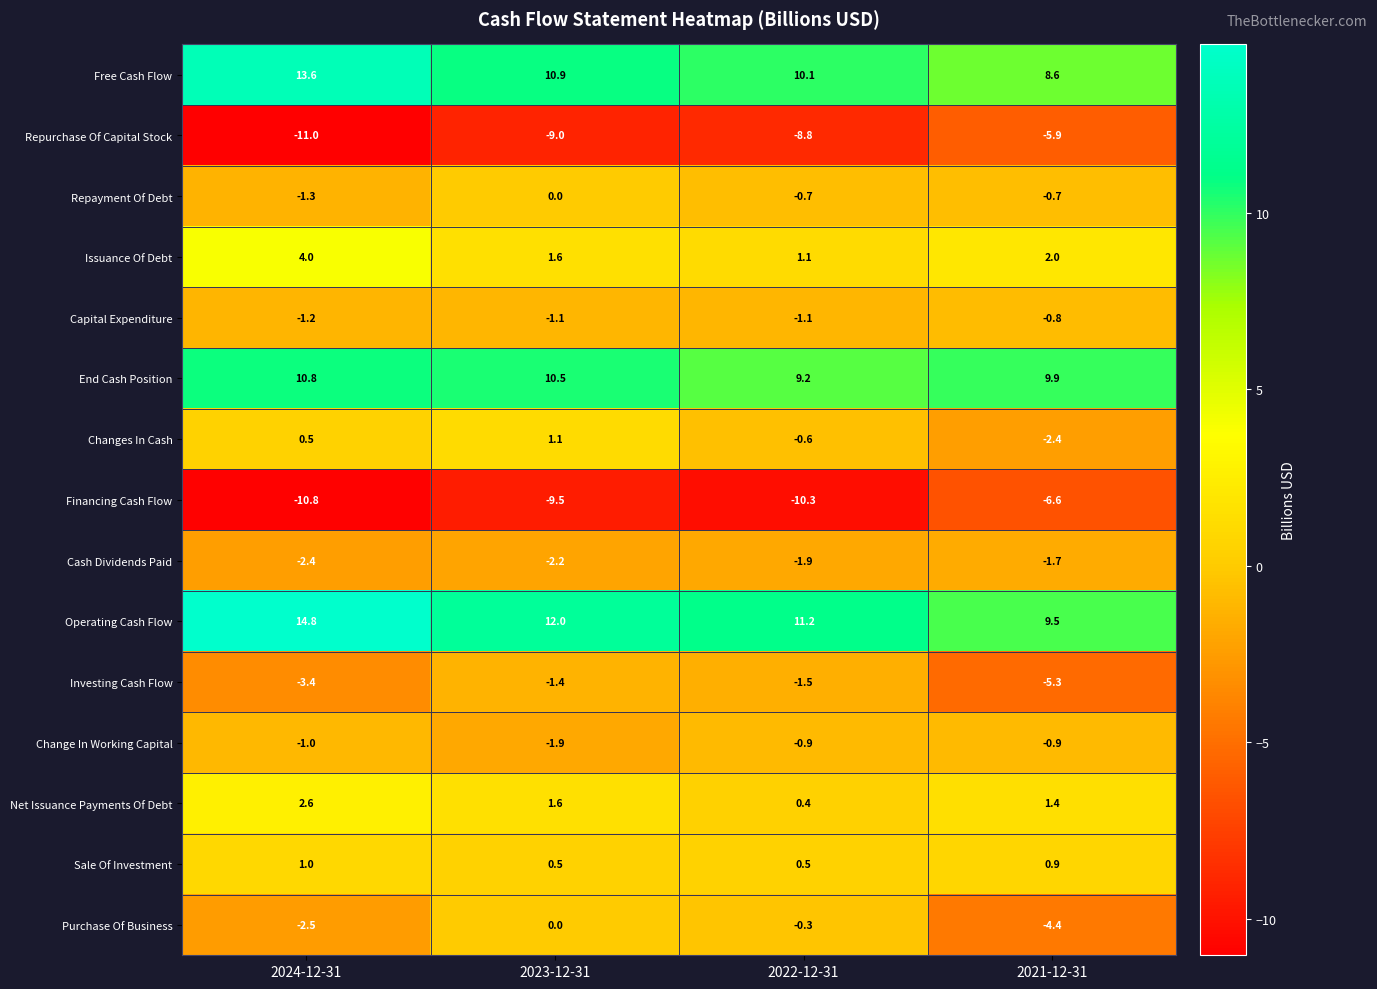

True or false: End Cash Position has a value of 3.7 at 2023-12-31.

False